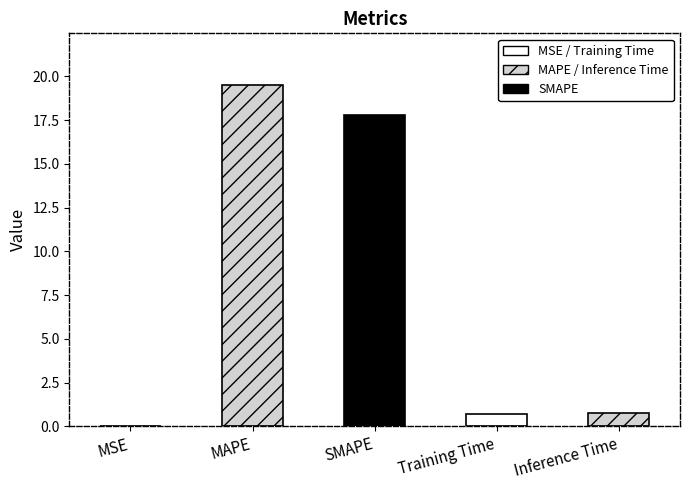

Which has a higher value, Inference Time or SMAPE?

SMAPE